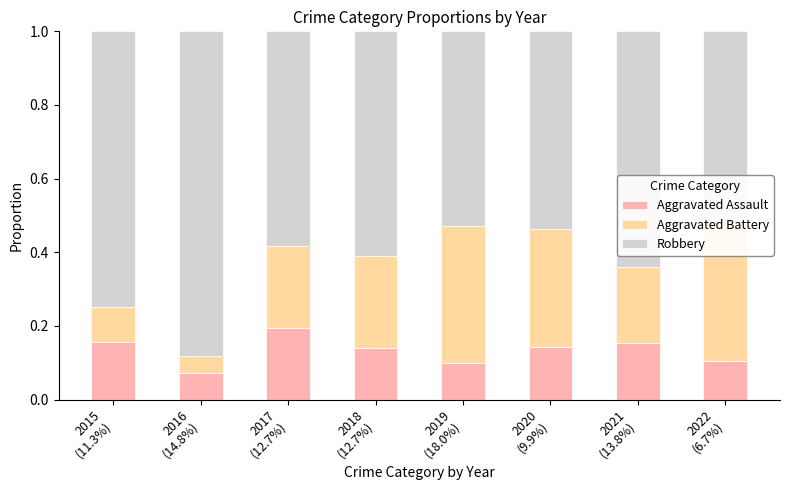

What is the sum of all Aggravated Assault values?

1.1